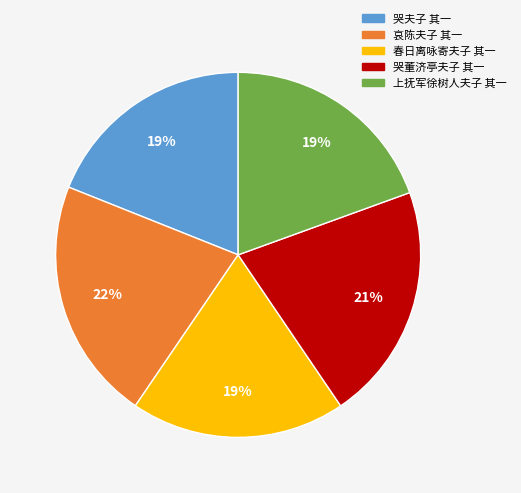

Is the sum of 哭夫子 其一 and 春日离咏寄夫子 其一 greater than half?

No